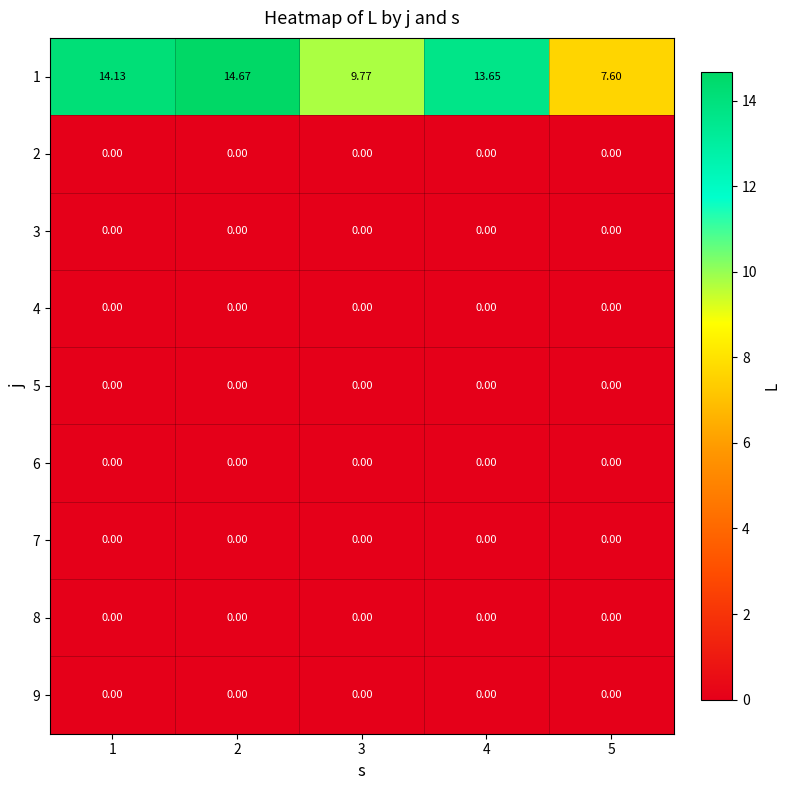

How many distinct data groups are displayed?

9